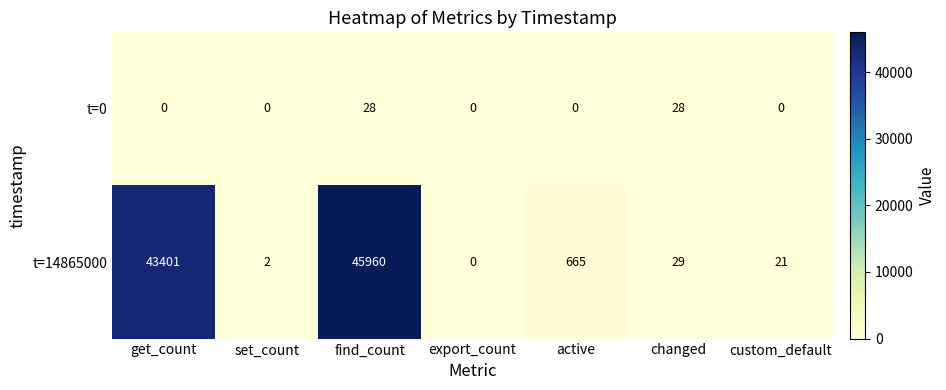

Reading right to left, what are all the values shown in this chart?

t=0: custom_default=0	changed=28	active=0	export_count=0	find_count=28	set_count=0	get_count=0
t=14865000: custom_default=21	changed=29	active=665	export_count=0	find_count=45960	set_count=2	get_count=43401